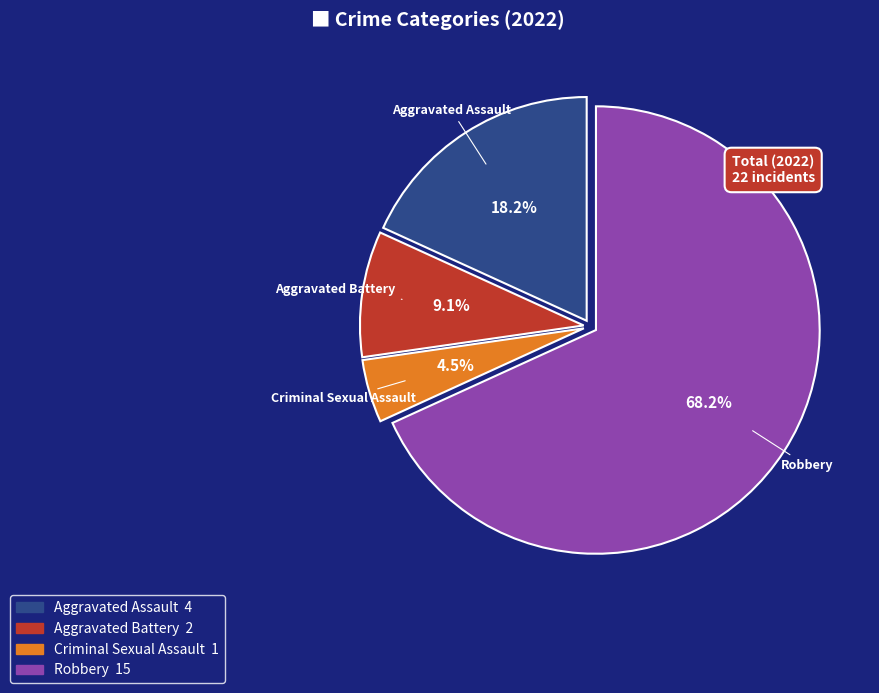

Combined, do Aggravated Assault and Aggravated Battery account for over 50%?

No